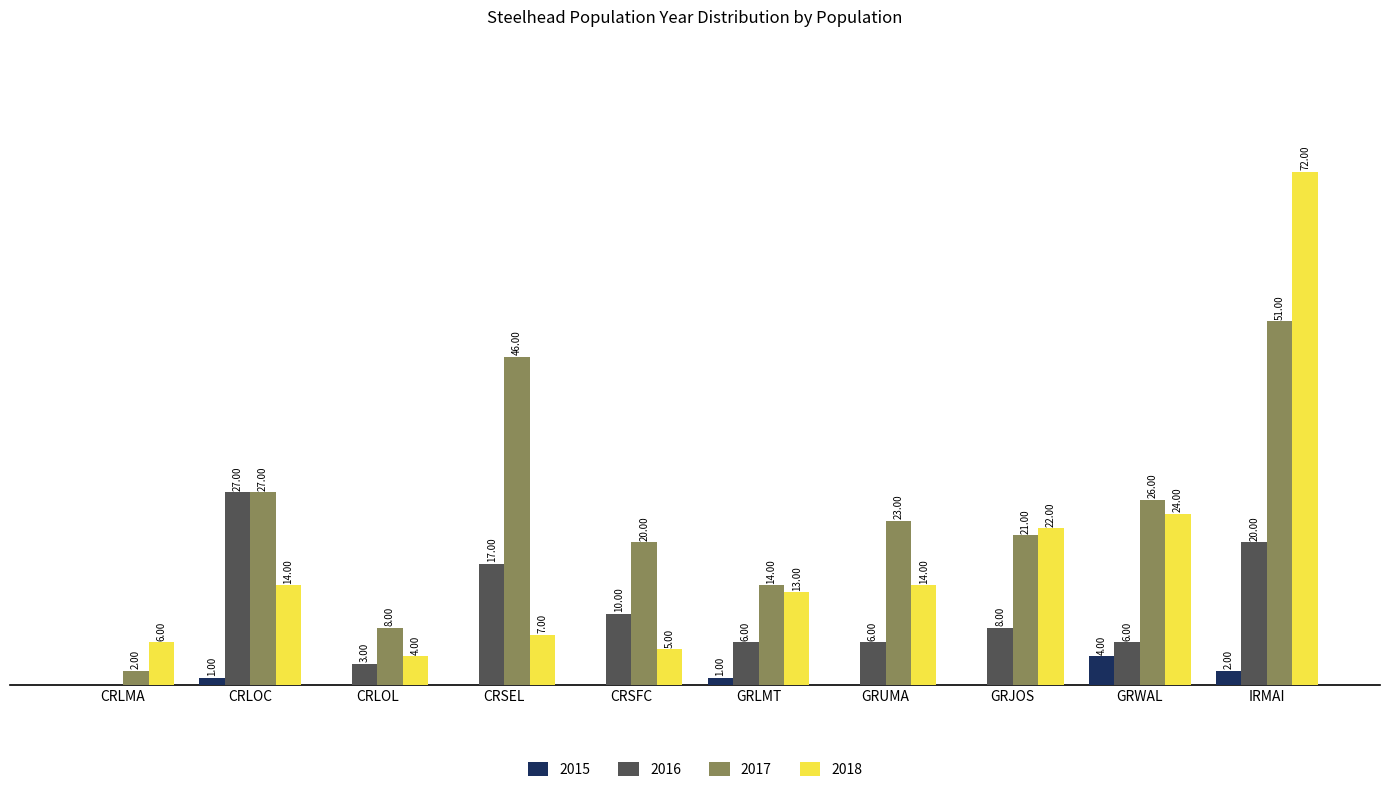

Is the value of 2015 at IRMAI greater than the value of 2018 at CRLMA?

No